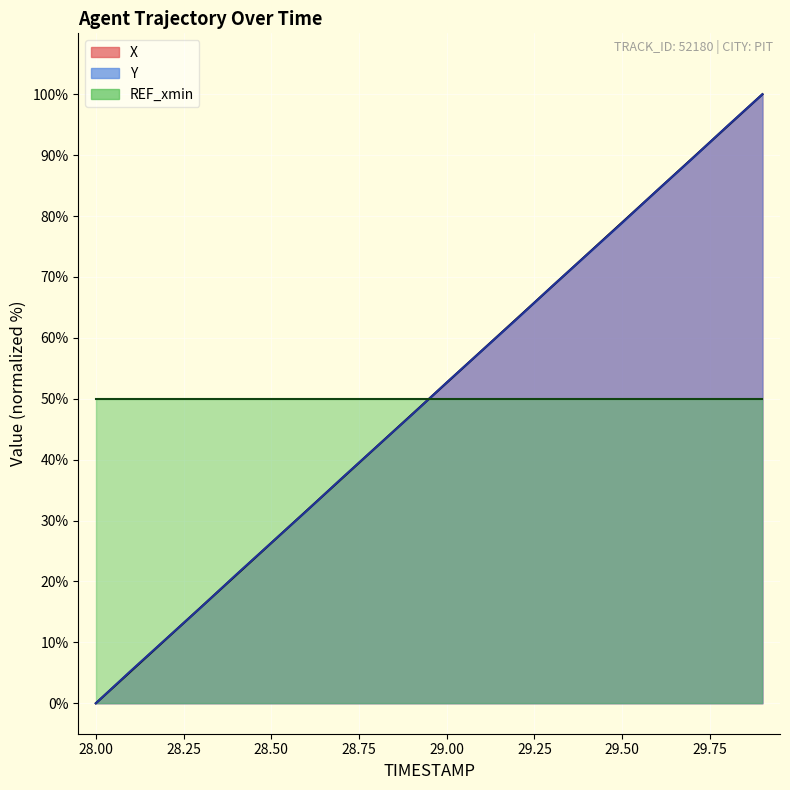

At which category is the sum across all series the highest?

29.9